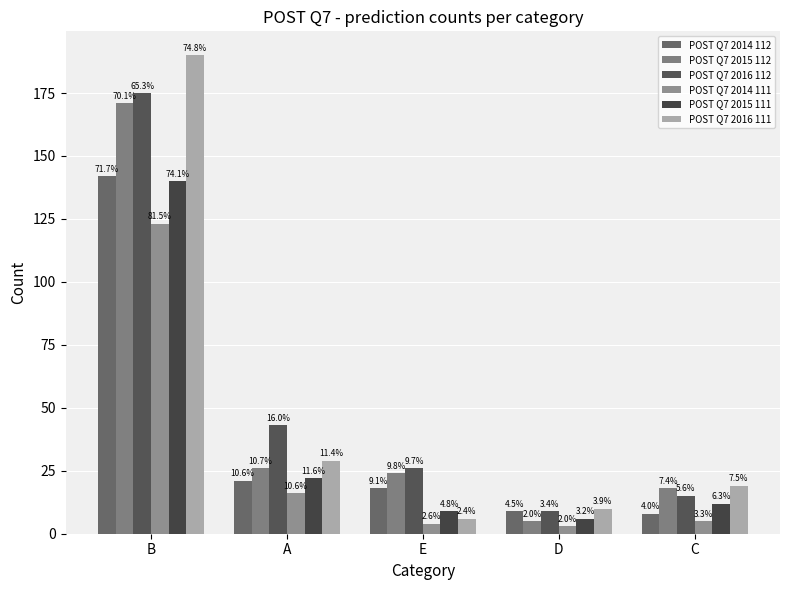

Reading right to left, what are all the values shown in this chart?

POST Q7 2014 112: 8	9	18	21	142
POST Q7 2015 112: 18	5	24	26	171
POST Q7 2016 112: 15	9	26	43	175
POST Q7 2014 111: 5	3	4	16	123
POST Q7 2015 111: 12	6	9	22	140
POST Q7 2016 111: 19	10	6	29	190